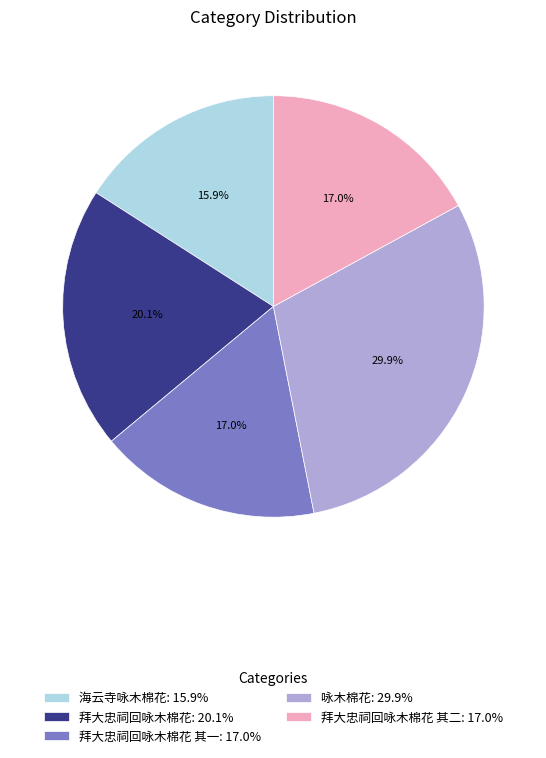

How much of the chart is everything except 拜大忠祠回咏木棉花: 20.1%?

79.9%